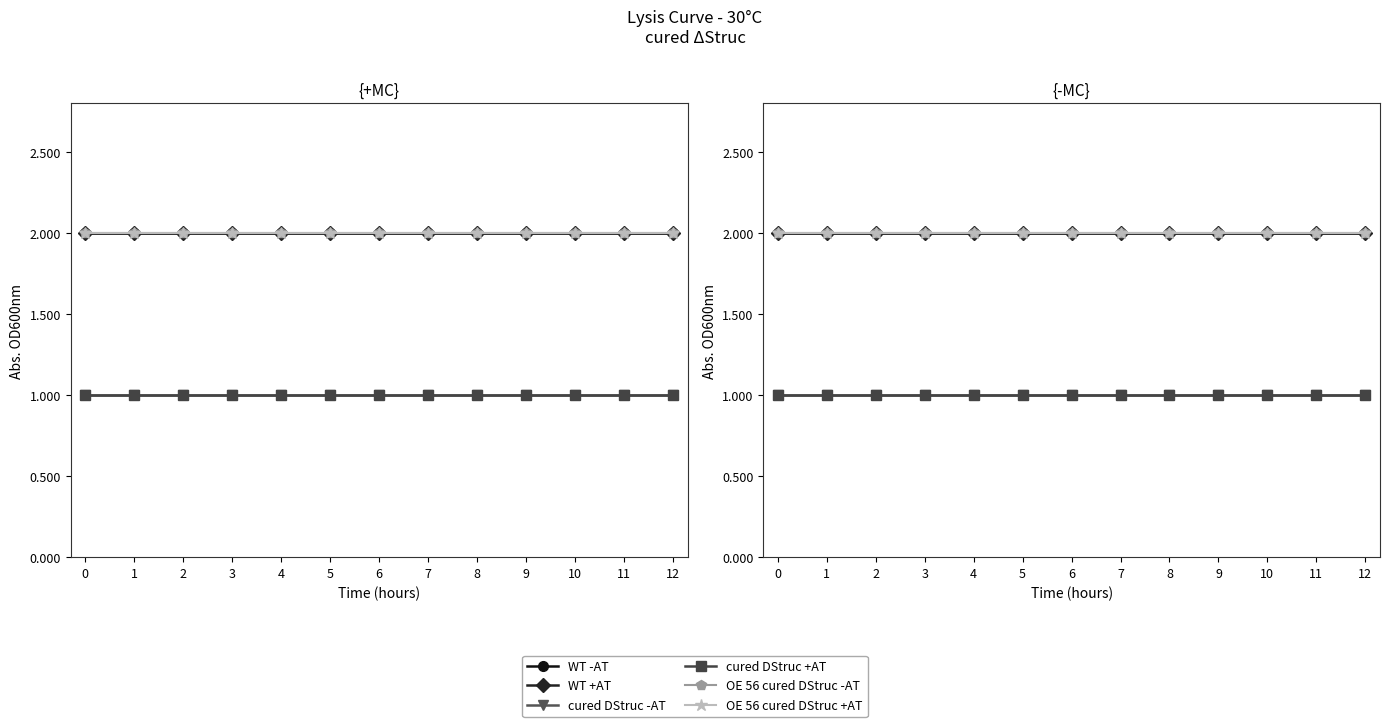

Which series has the largest range (max minus min)?

WT -AT